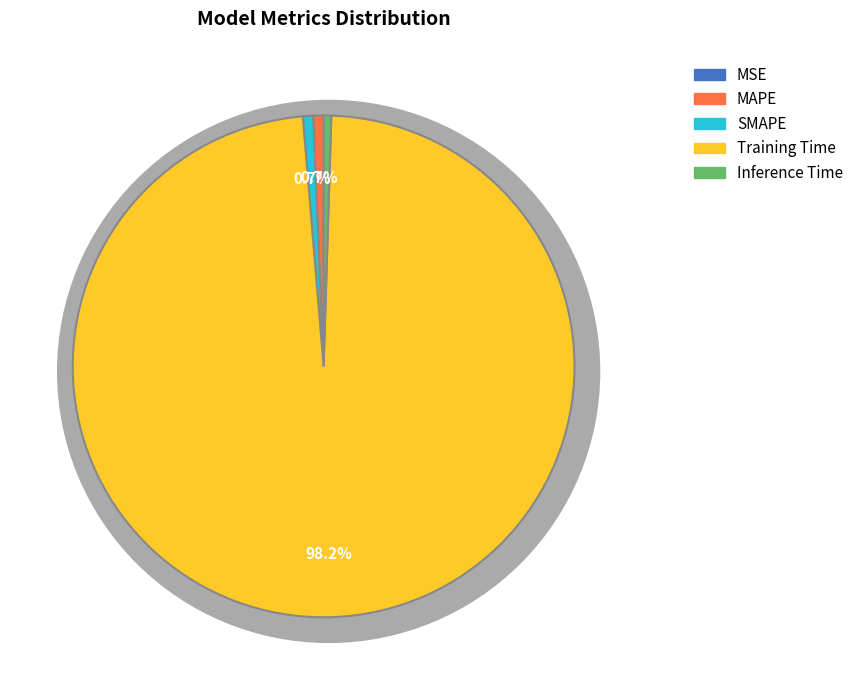

The MAPE slice represents 1% of the pie. True or false?

True